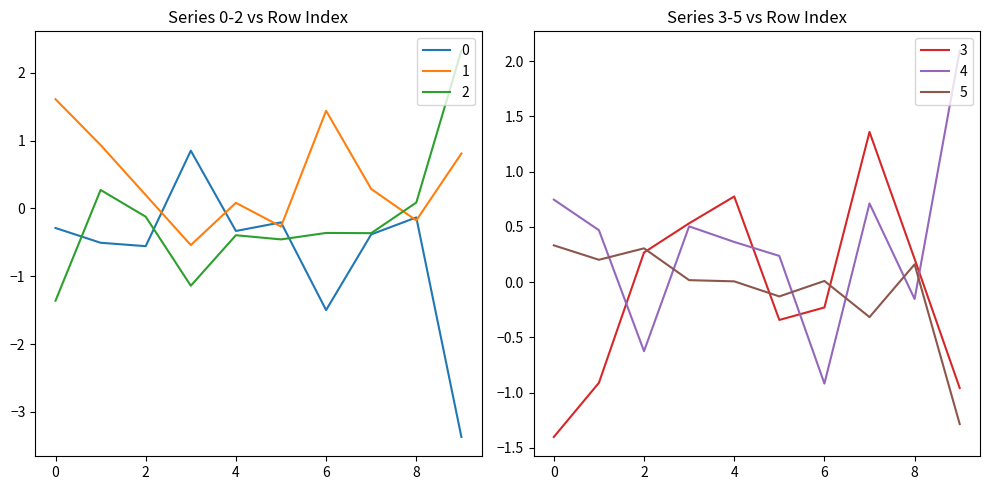

Reading left to right, list all the values displayed in this chart.

0: -0.3	-0.5	-0.6	0.9	-0.3	-0.2	-1.5	-0.4	-0.1	-3.4
1: 1.6	0.9	0.2	-0.5	0.1	-0.3	1.4	0.3	-0.2	0.8
2: -1.4	0.3	-0.1	-1.1	-0.4	-0.5	-0.4	-0.4	0.1	2.3
3: -1.4	-0.9	0.3	0.5	0.8	-0.3	-0.2	1.4	0.2	-1.0
4: 0.7	0.5	-0.6	0.5	0.4	0.2	-0.9	0.7	-0.2	2.1
5: 0.3	0.2	0.3	0.0	0.0	-0.1	0.0	-0.3	0.2	-1.3